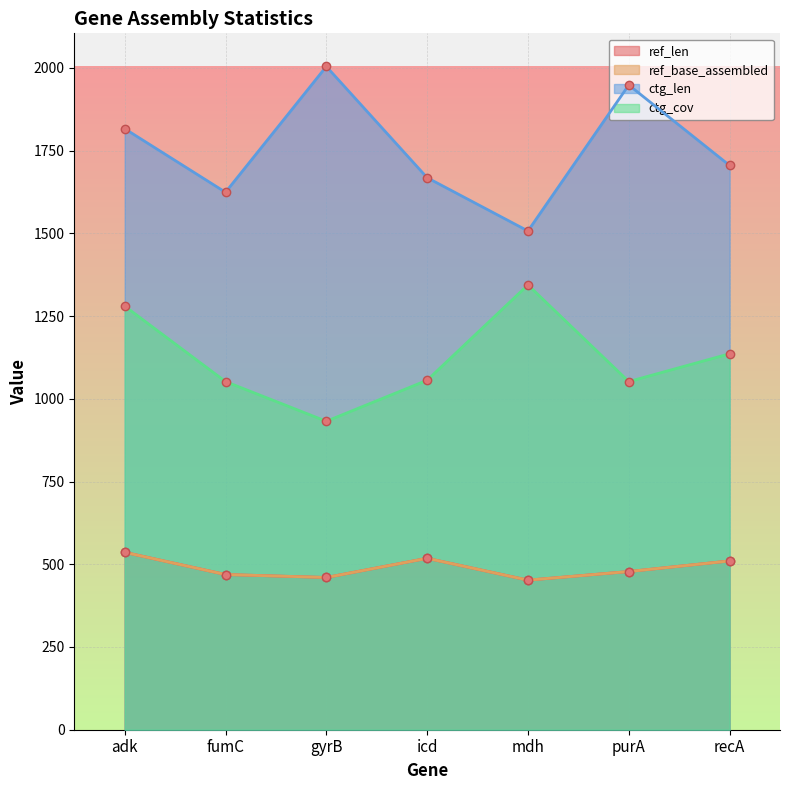

True or false: ref_base_assembled and ctg_len intersect in this chart.

False